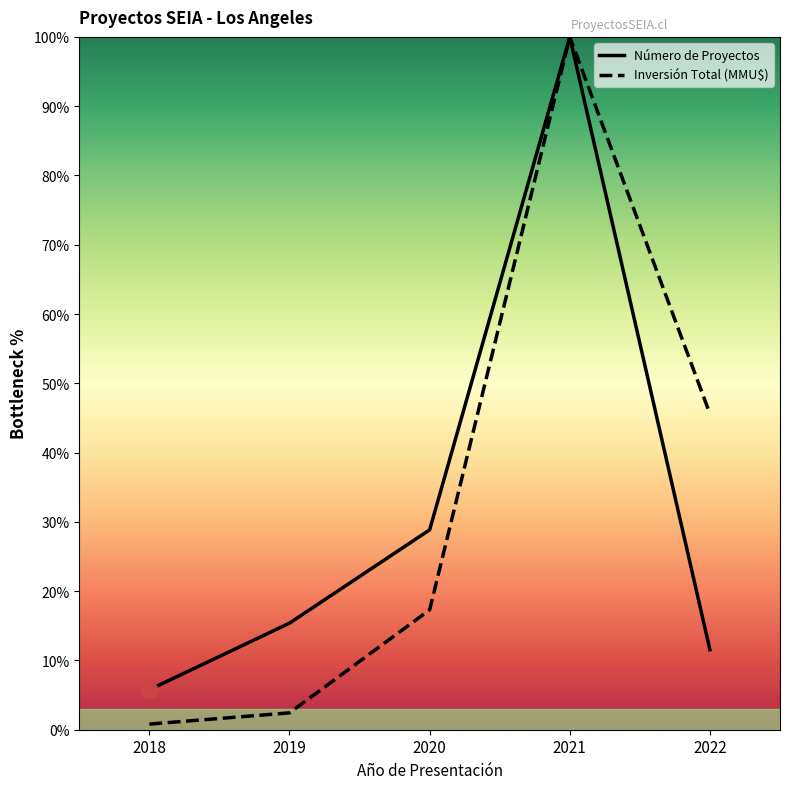

Reading left to right, list all the values displayed in this chart.

Número de Proyectos: 2018=5.8	2019=15.4	2020=28.8	2021=100.0	2022=11.5
Inversión Total (MMU$): 2018=0.8	2019=2.4	2020=17.3	2021=100.0	2022=45.6